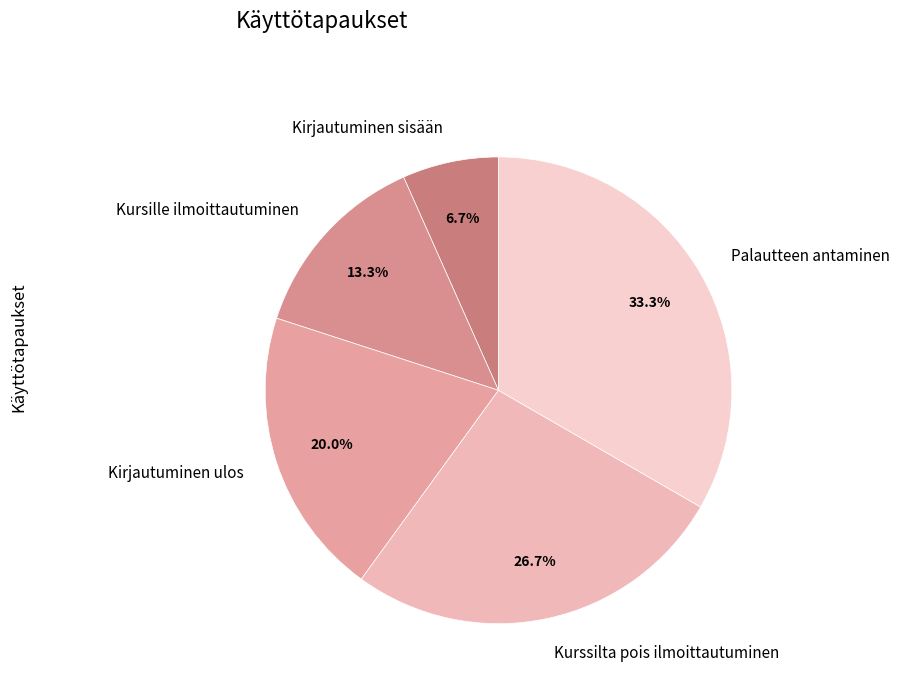

What percentage is NOT represented by Kirjautuminen sisään?

93.3%